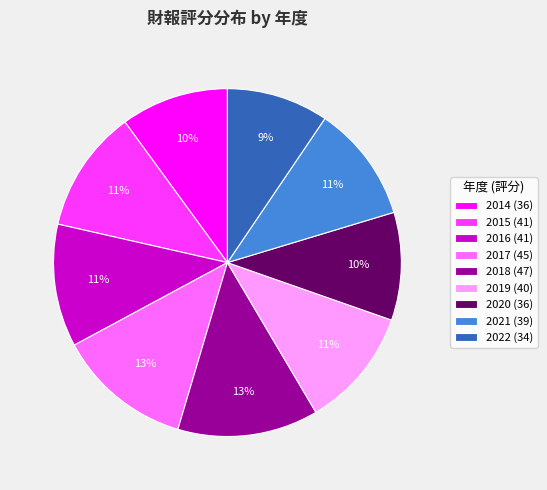

What percentage is the 2019 slice, to the nearest percent?

11%